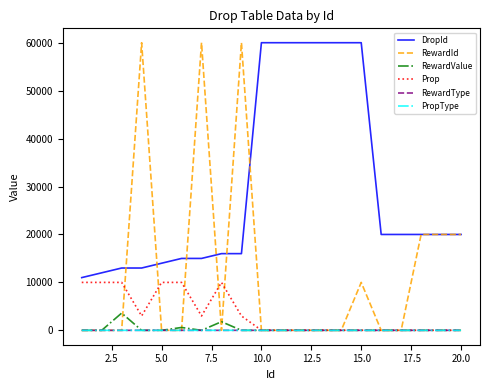

True or false: DropId and RewardValue intersect in this chart.

False